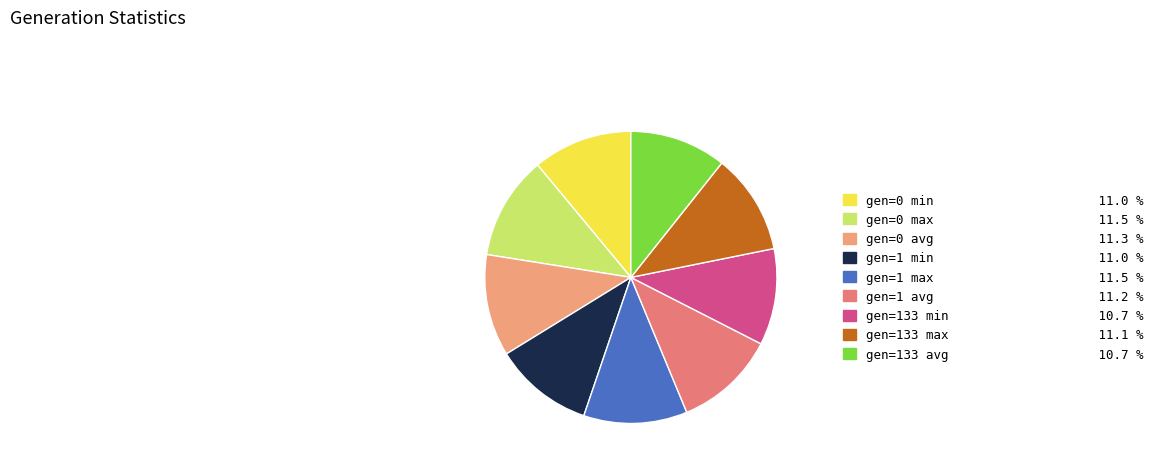

Which slice is the smallest?

gen=133 min